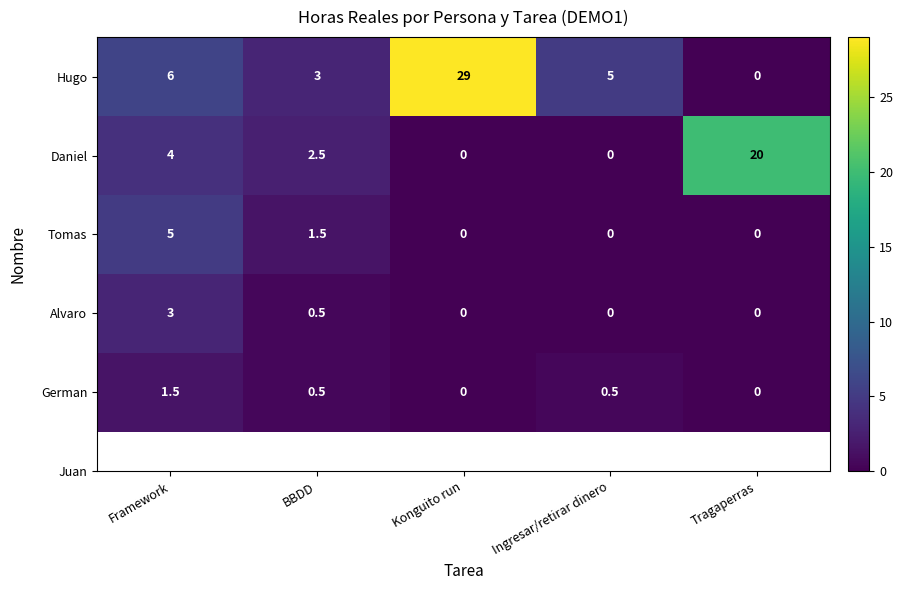

How many distinct data groups are displayed?

5